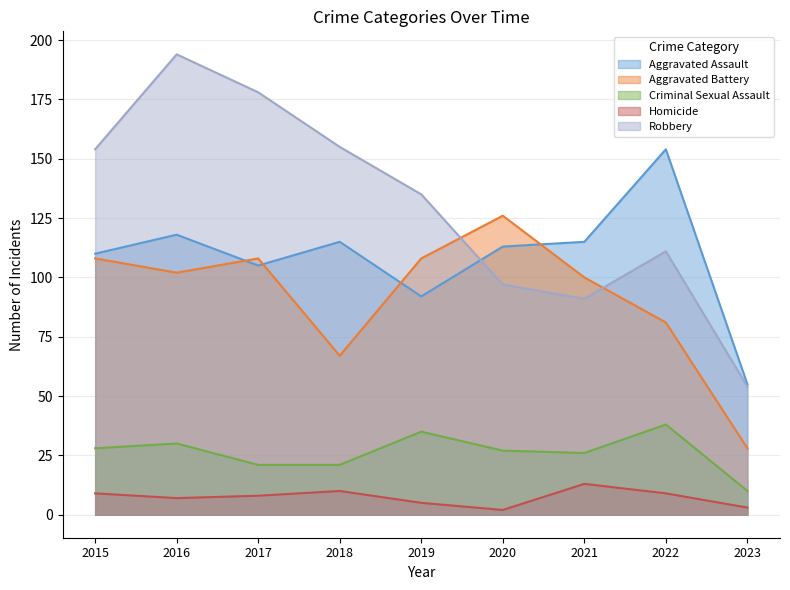

Reading left to right, transcribe all the data shown in this chart.

Aggravated Assault: 110	118	105	115	92	113	115	154	55
Aggravated Battery: 108	102	108	67	108	126	100	81	28
Criminal Sexual Assault: 28	30	21	21	35	27	26	38	10
Homicide: 9	7	8	10	5	2	13	9	3
Robbery: 154	194	178	155	135	97	91	111	54